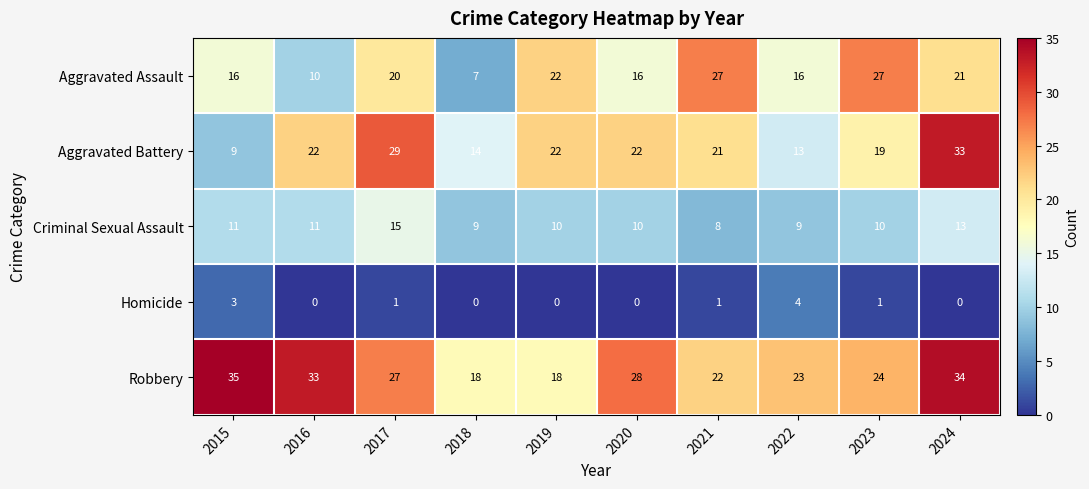

Where does the Robbery series first go above 27?

2015